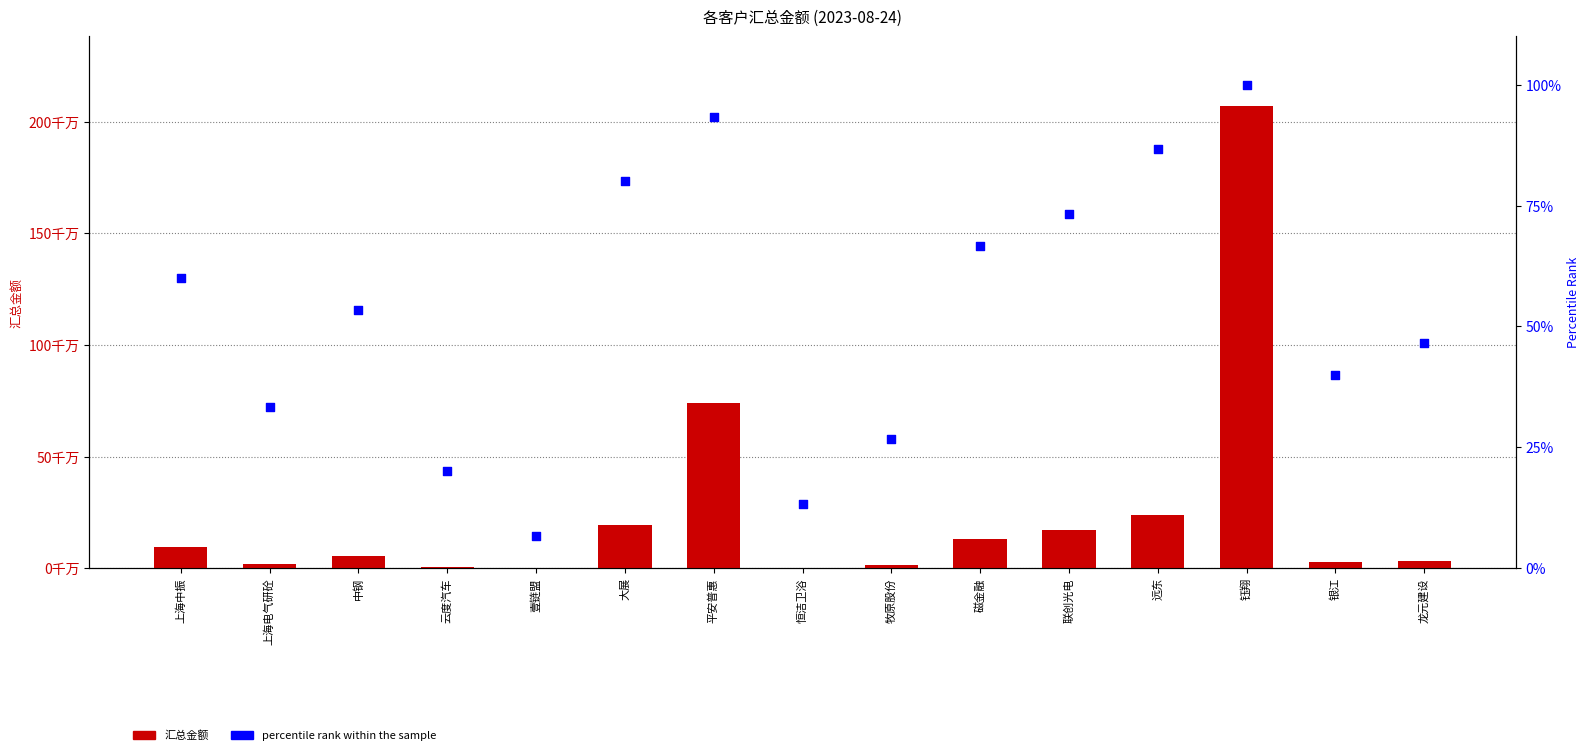

At which category is the sum across all series the highest?

钰翔